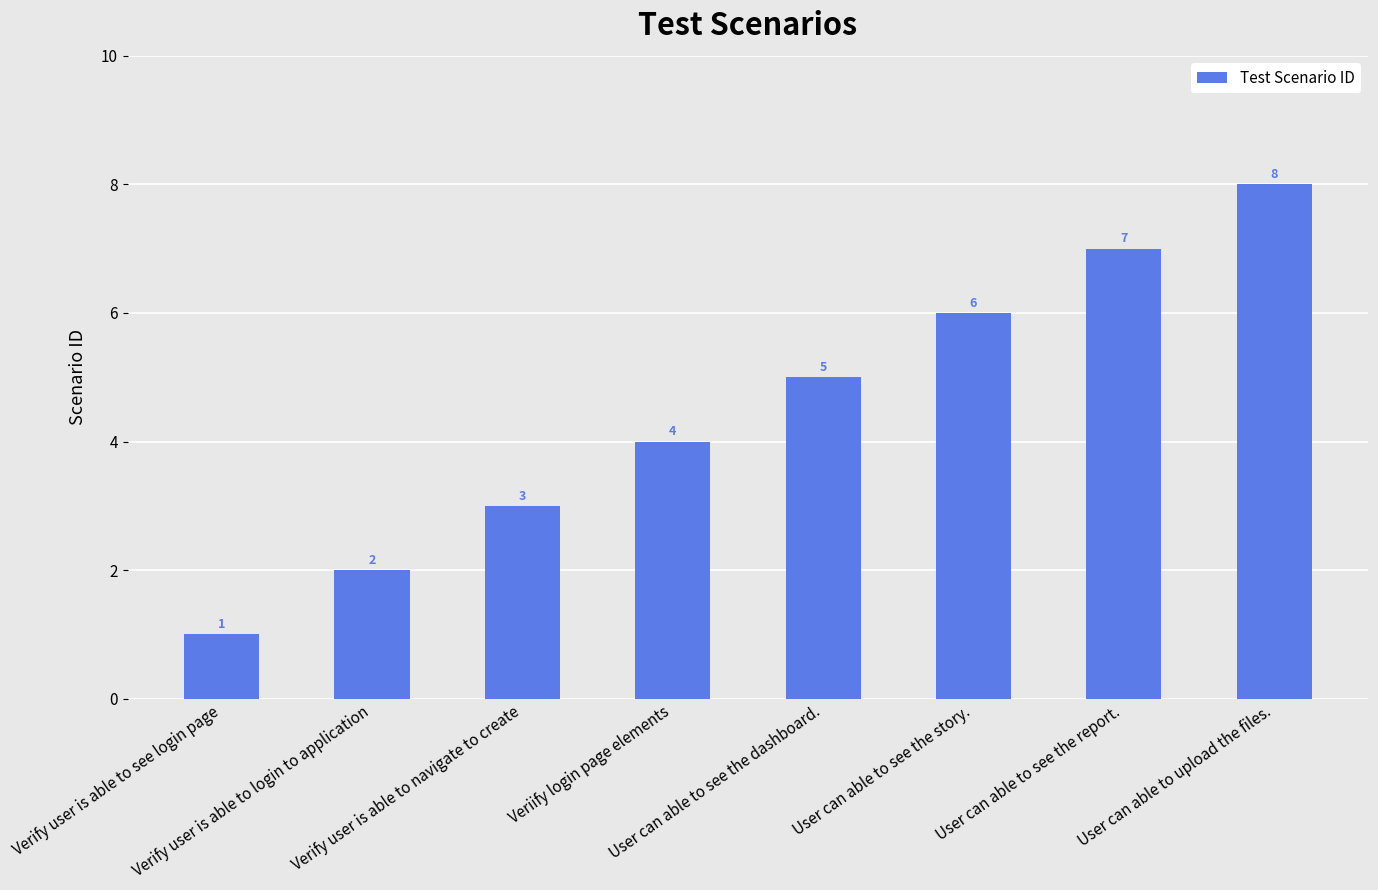

Are the bars horizontal?

No